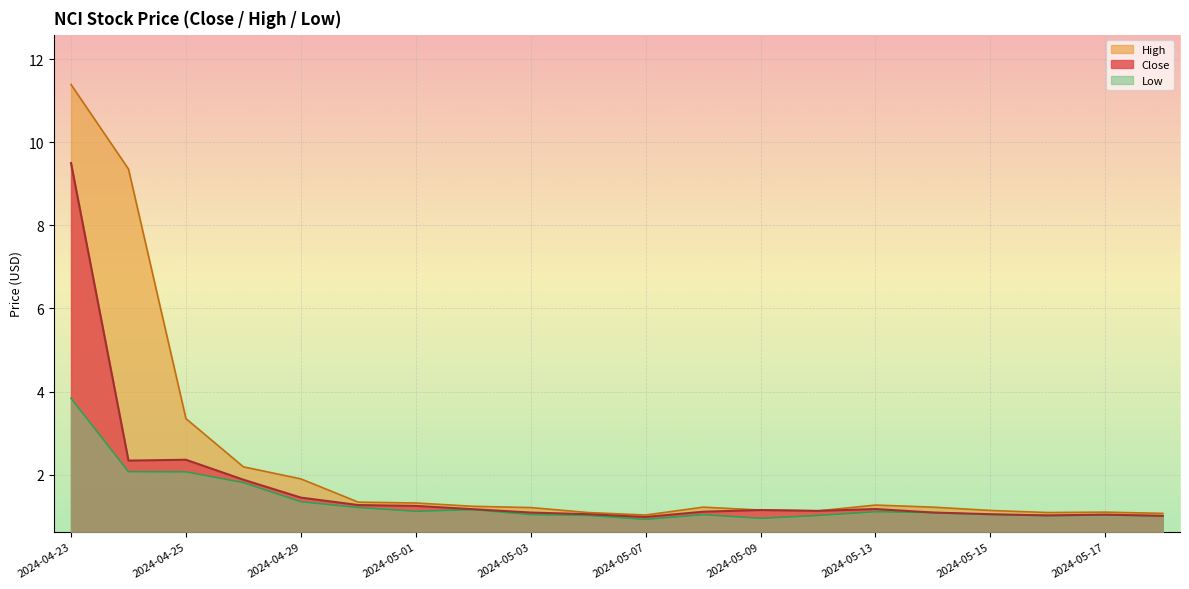

True or false: Low and High intersect in this chart.

False